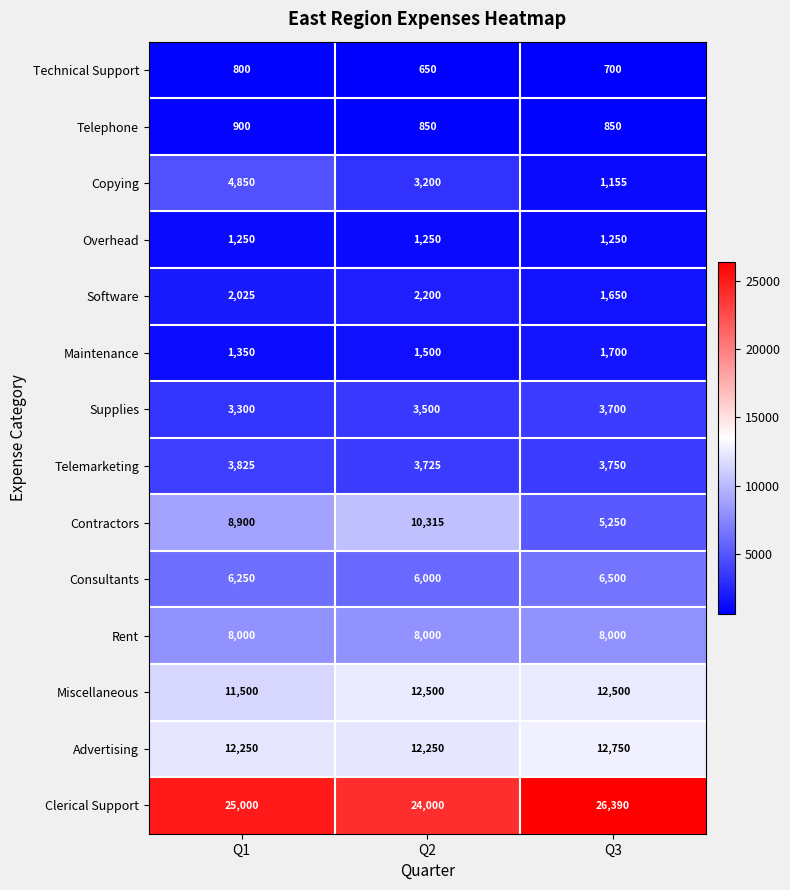

What value does the Software series have at Q2?

2200